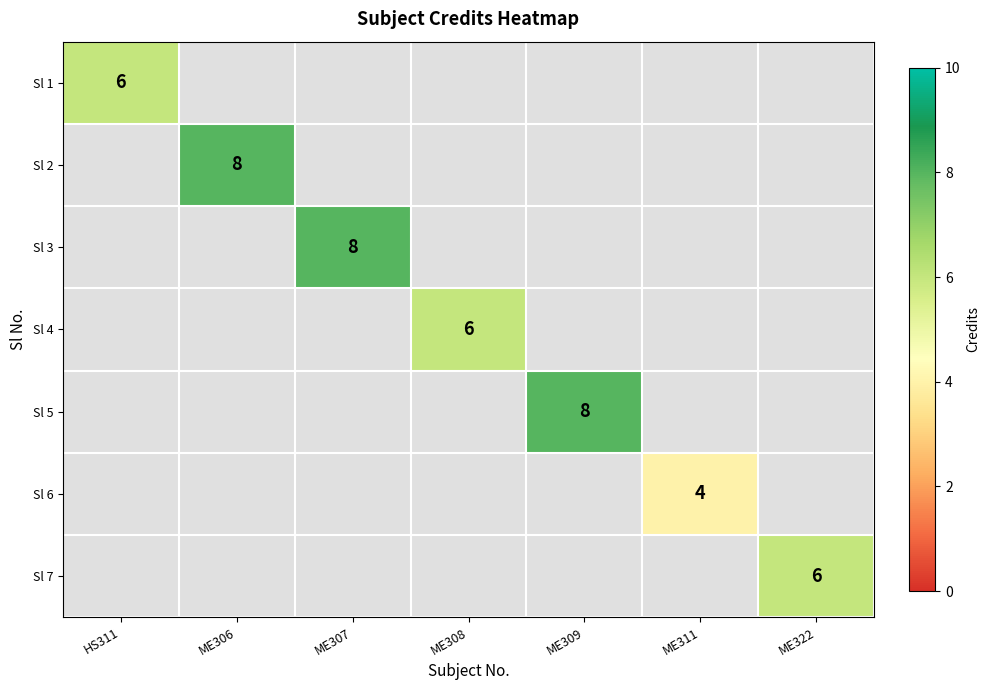

Is it true that Sl 3 equals 8 at ME307?

True